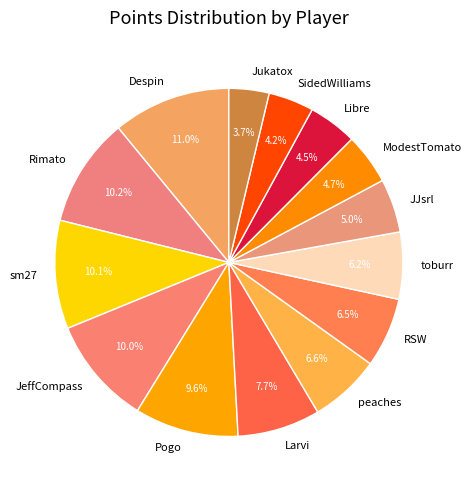

To the nearest percent, what percentage of the pie is sm27?

10%